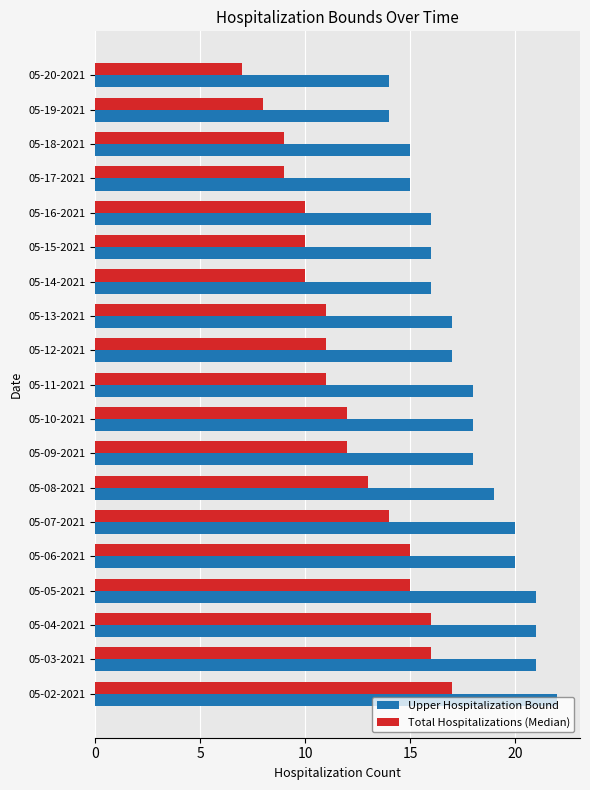

Count the number of categories in the chart.

19